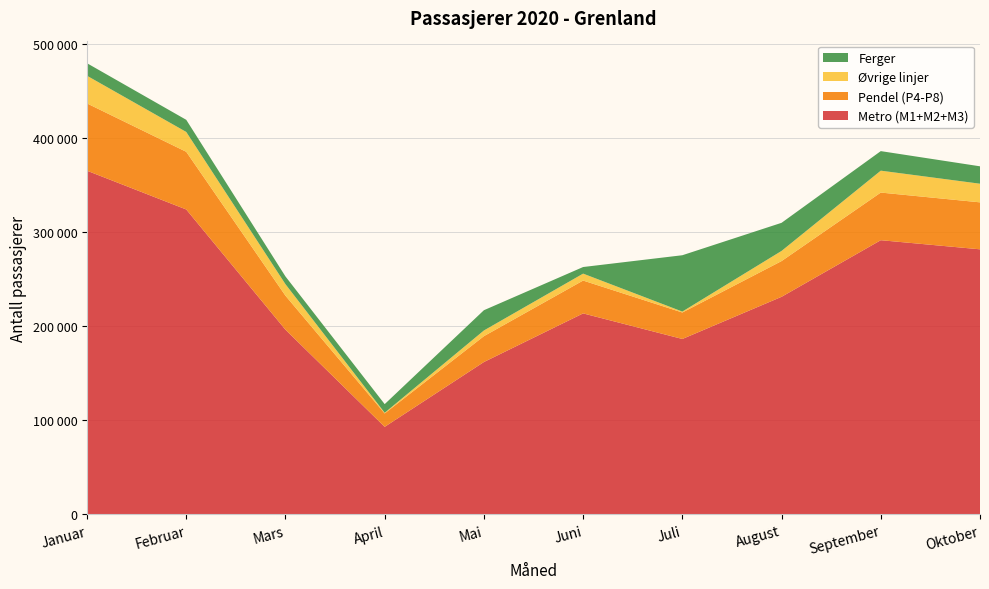

Reading right to left, what are all the values shown in this chart?

Metro (M1+M2+M3): Oktober=282014	September=291710	August=231507	Juli=186668	Juni=213863	Mai=162164	April=93228	Mars=196519	Februar=324390	Januar=365597
Pendel (P4-P8): Oktober=49955	September=50659	August=37998	Juli=28144	Juni=34929	Mai=27487	April=14237	Mars=36172	Februar=61350	Januar=71555
Øvrige linjer: Oktober=19809	September=23296	August=10809	Juli=995	Juni=7380	Mai=6050	April=726	Mars=12244	Februar=21099	Januar=29442
Ferger: Oktober=18513	September=20787	August=29884	Juli=59913	Juni=7013	Mai=21546	April=9179	Mars=8229	Februar=12894	Januar=13317